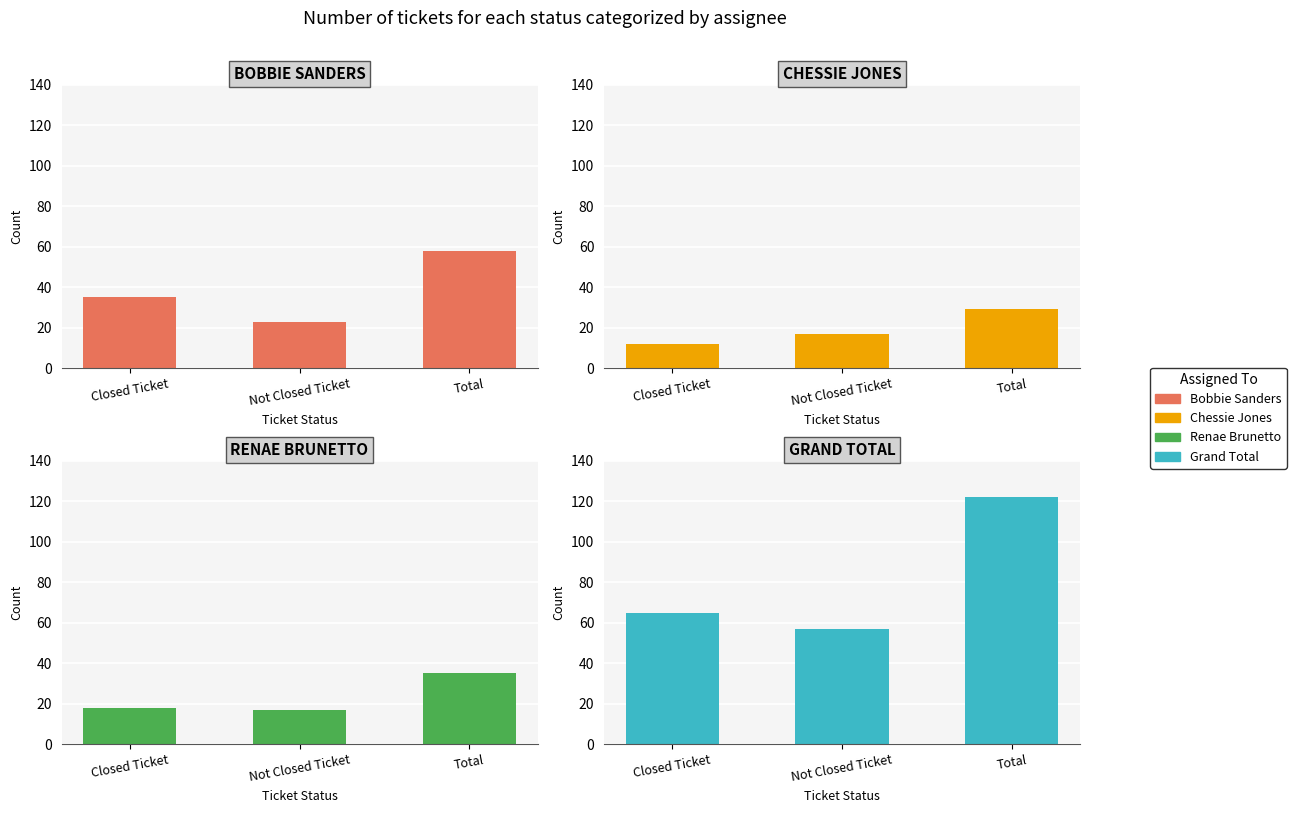

What is the label of the 1st bar from the right?

Total